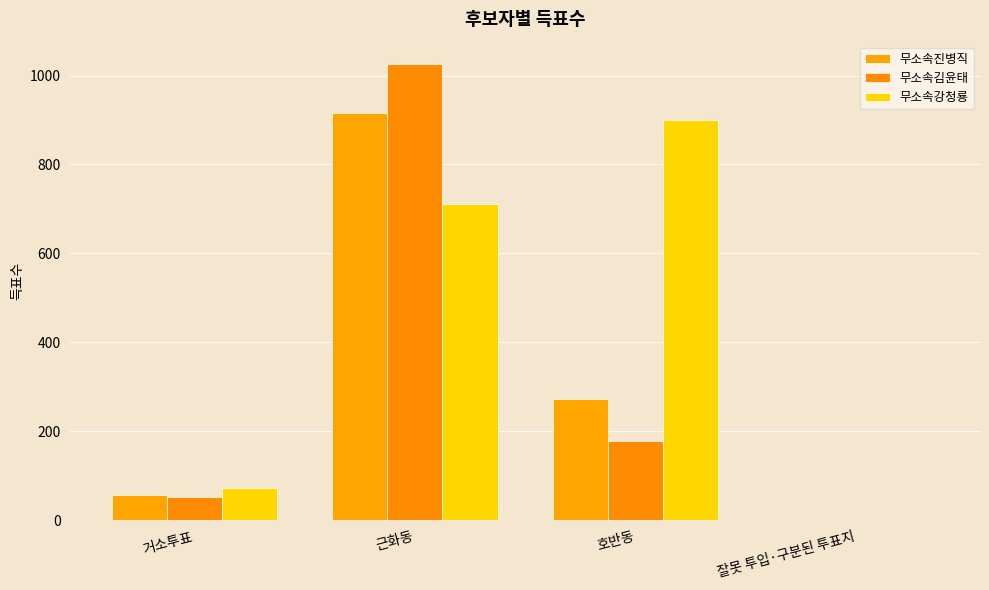

List the series in order of their peak value, highest first.

무소속김윤태, 무소속진병직, 무소속강청룡